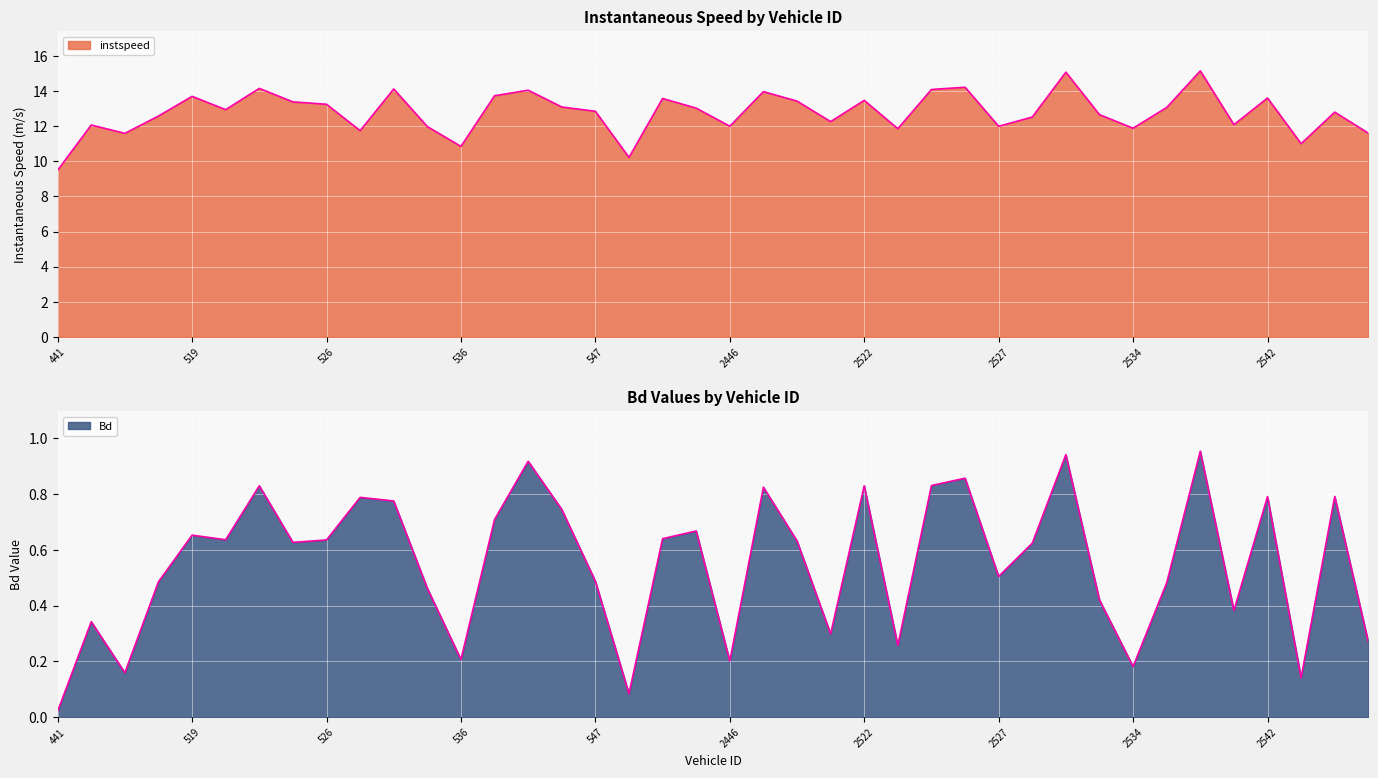

Rank the categories by Bd value from highest to lowest.

2537, 2531, 539, 2525, 2524, 524, 2522, 2449, 4445, 2542, 527, 528, 543, 537, 2444, 519, 2443, 520, 526, 2450, 525, 2528, 2527, 547, 518, 2535, 529, 2533, 2538, 516, 2521, 4521, 2523, 536, 2446, 2534, 517, 2548, 2438, 441